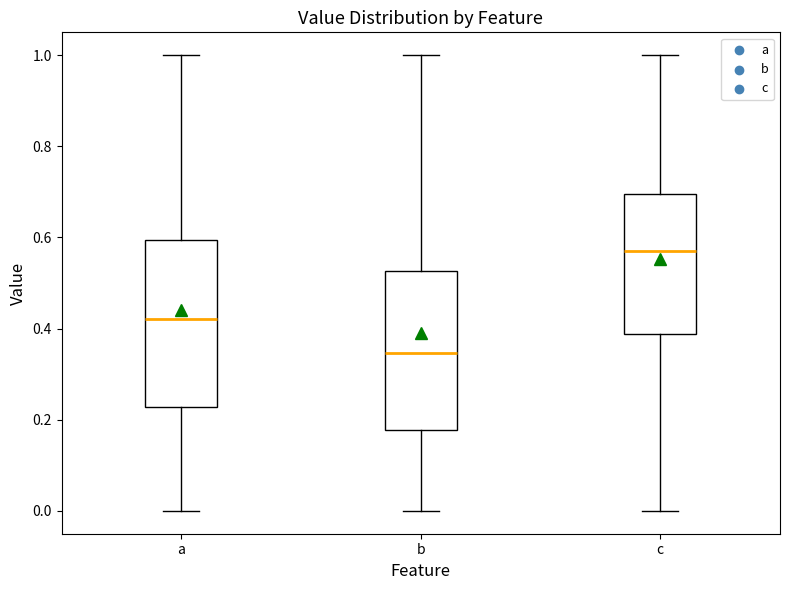

Where is the upper edge of the box for b on the y-axis? The values are not printed on the chart, so give them approximately, as read against the axis.

0.52